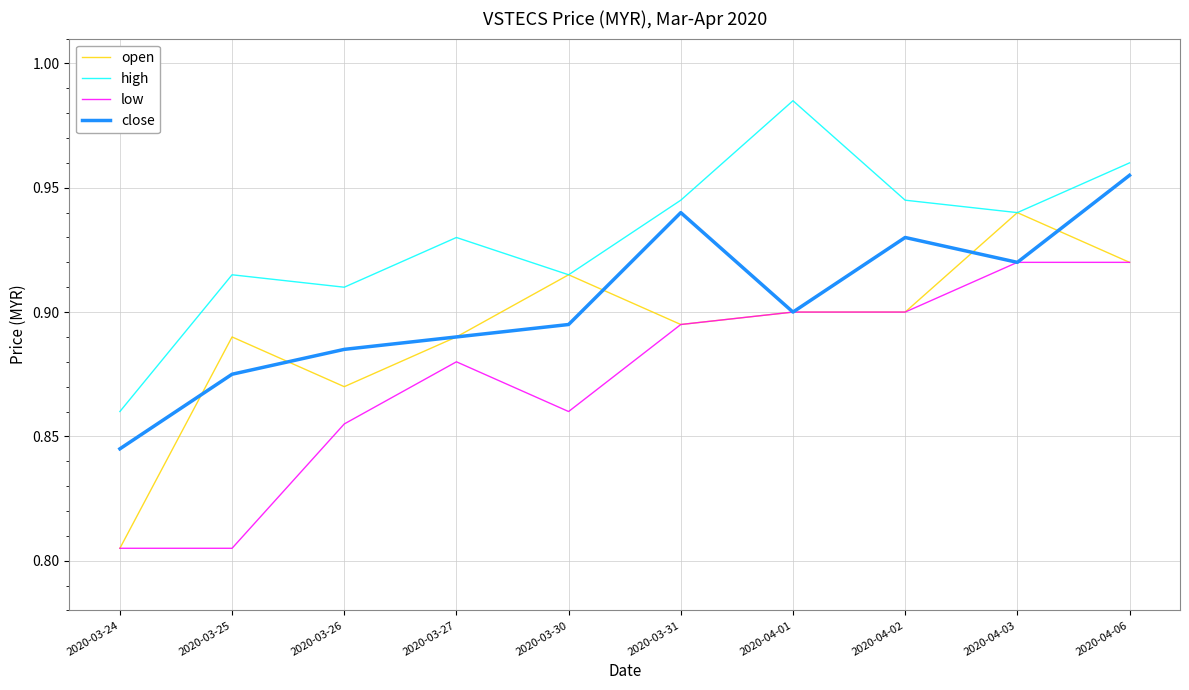

Rank the series by their maximum value, from highest to lowest.

high, close, open, low